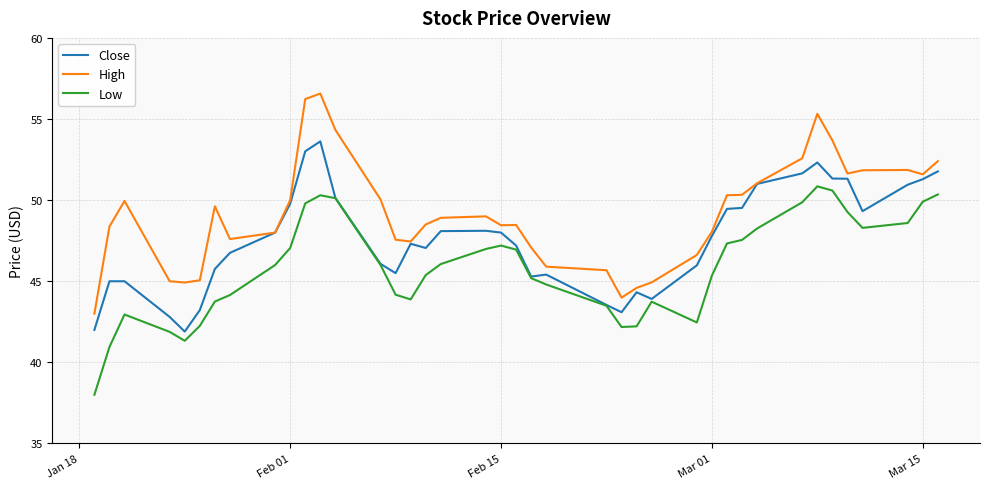

True or false: Low and High intersect in this chart.

False